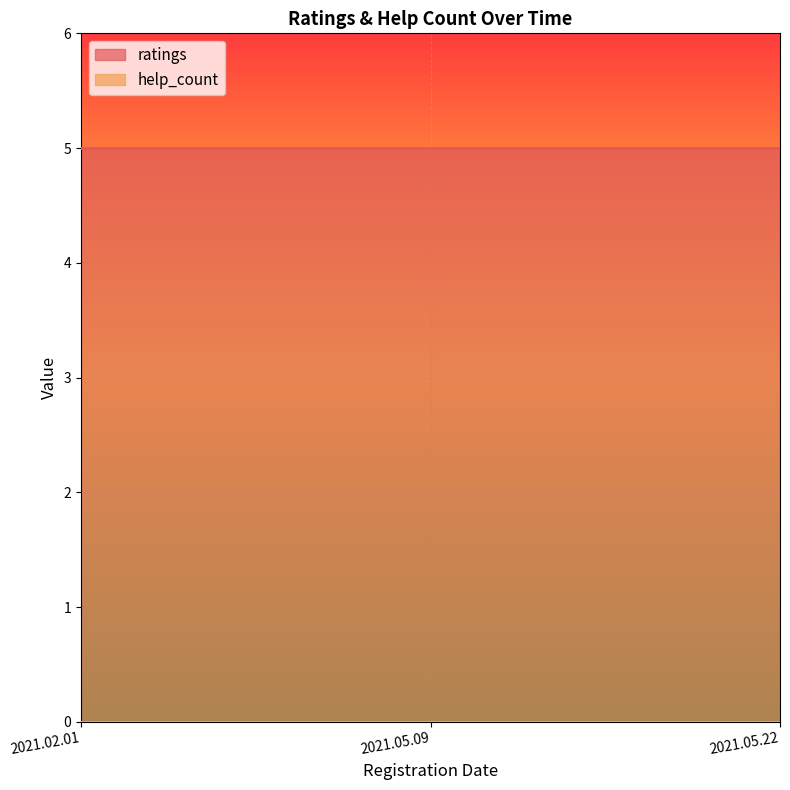

At which category is the sum across all series the highest?

2021.02.01